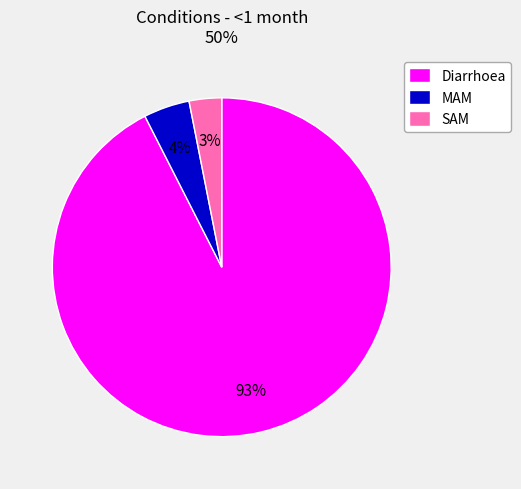

Which slice is the smallest?

SAM